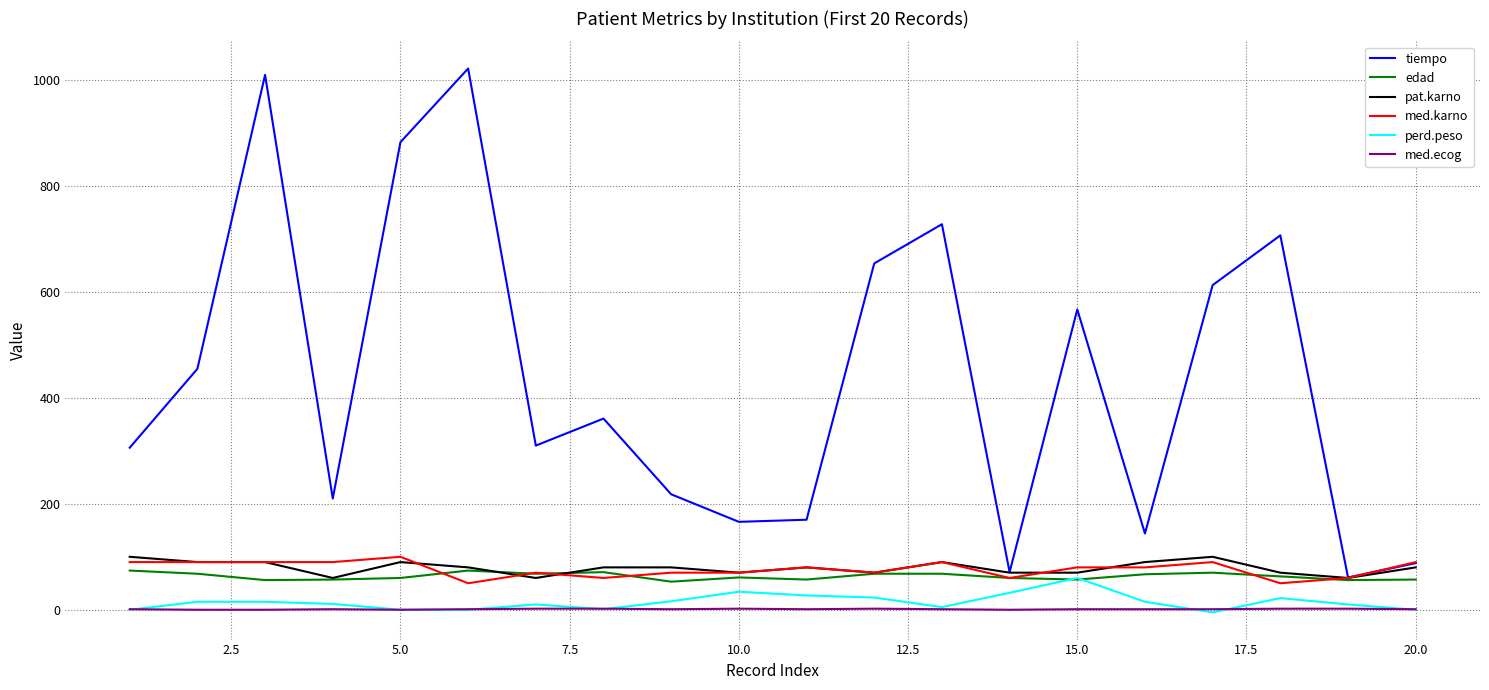

Which series has the largest total across all categories?

tiempo